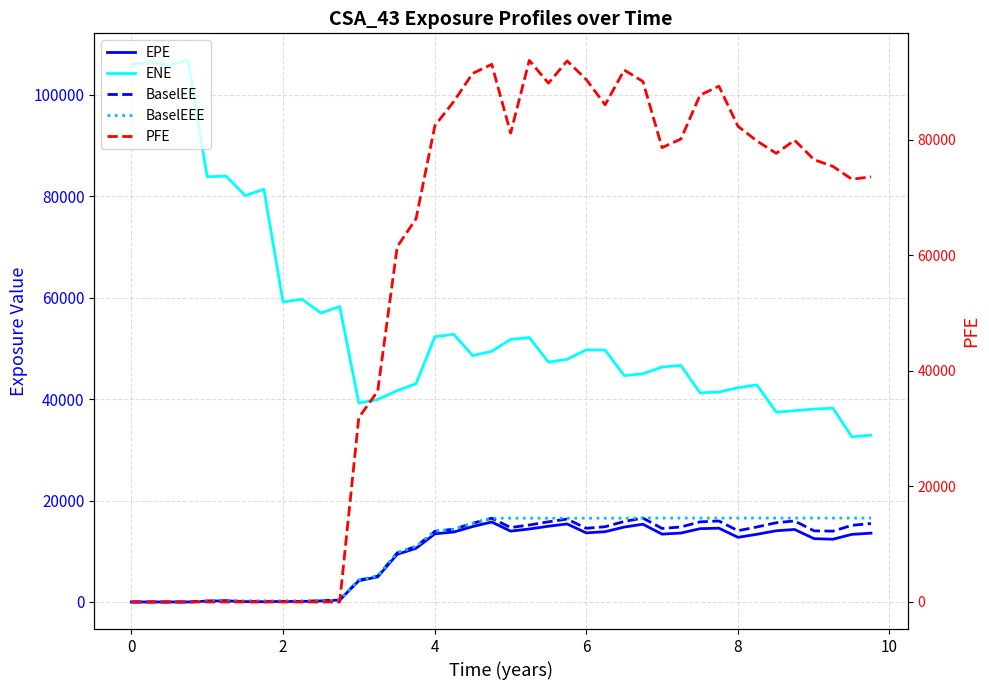

True or false: ENE and BaselEEE cross at least once.

False